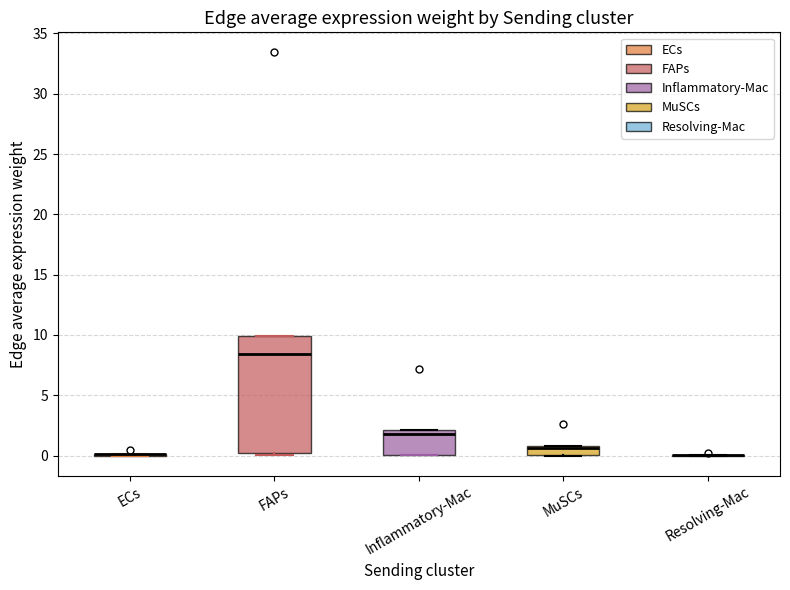

Reading left to right, read every box against the y-axis: the position of its median line, the range the box covers, and the ends of its whiskers. The values are not printed on the chart, so give them approximately, as read against the axis.

ECs: box collapsed to a line at 0.0, whiskers 0.0 to 0.0
FAPs: median 8.5, box 0.0 to 10.0, whiskers 0.0 (just below the box's lower edge) to 10.0
Inflammatory-Mac: median 2.0 (just below the box's upper edge), box 0.0 to 2.0, whiskers 0.0 to 2.0
MuSCs: median 0.5 (drawn on the box's upper edge), box 0.0 to 1.0, whiskers 0.0 to 1.0
Resolving-Mac: box collapsed to a line at 0.0, whiskers 0.0 to 0.0